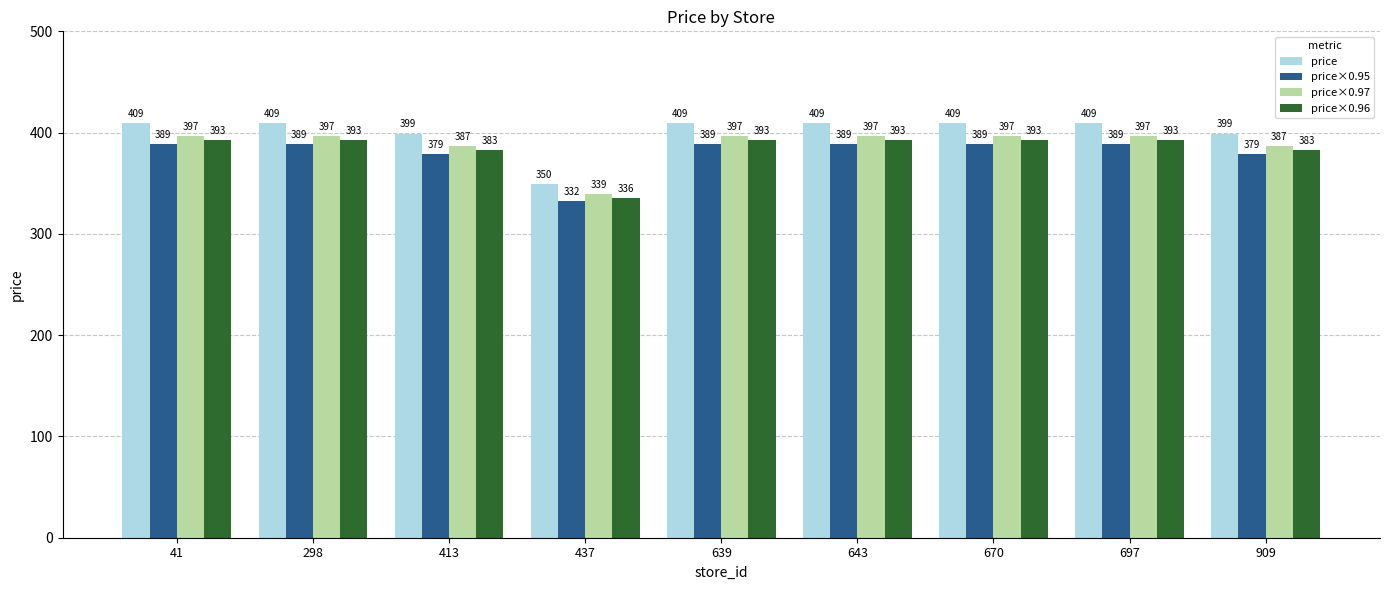

At how many categories does at least one series exceed 367?

8